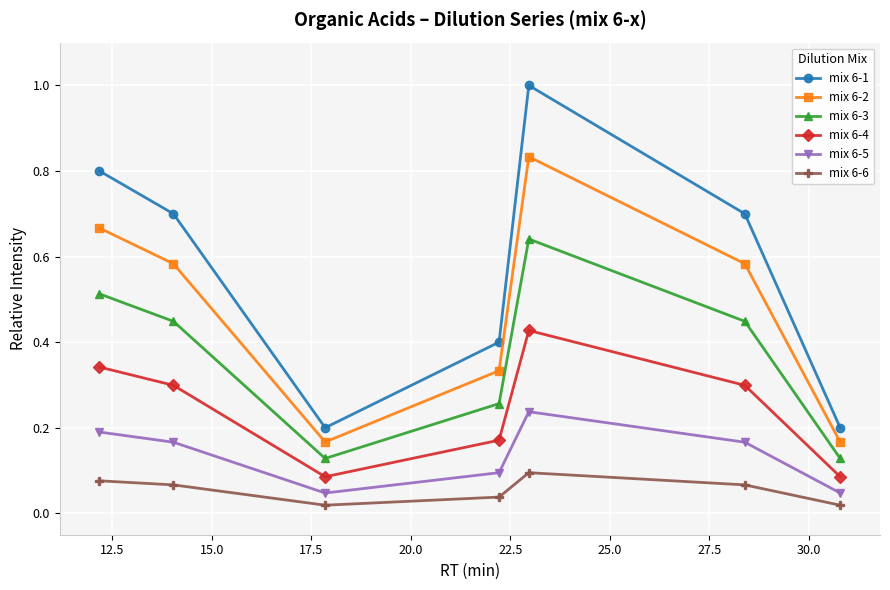

At how many categories does at least one series exceed 0?

7